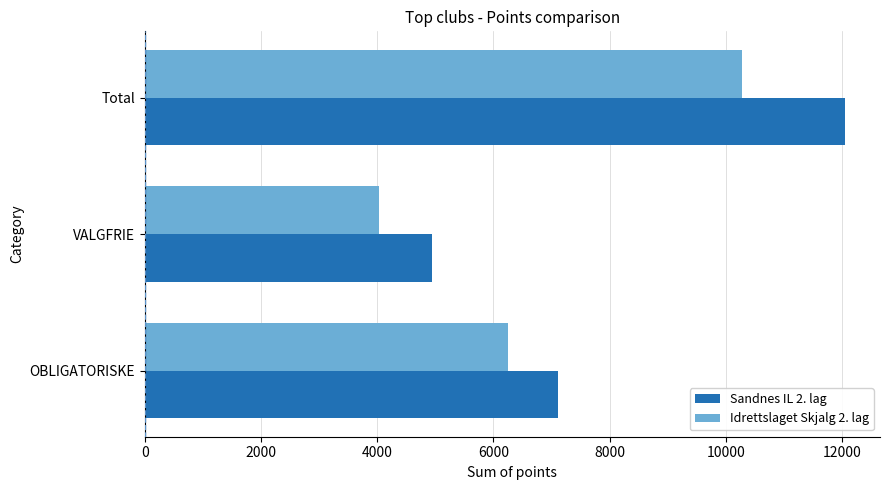

What is the total value across all series at Total?

22332